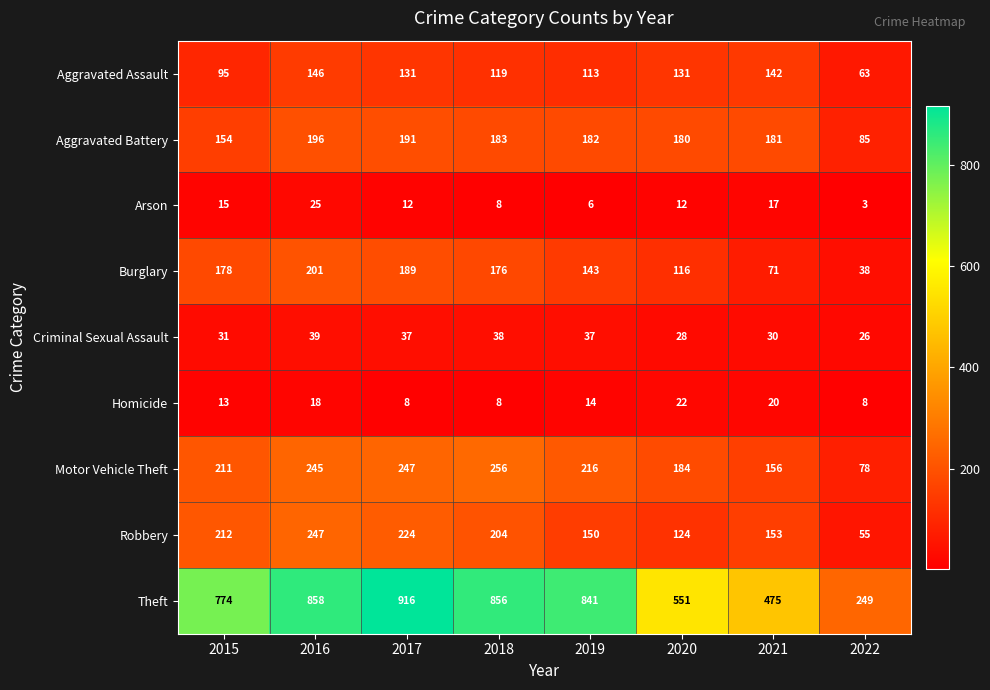

Between 2016 and 2021, which series saw the biggest shift?

Theft